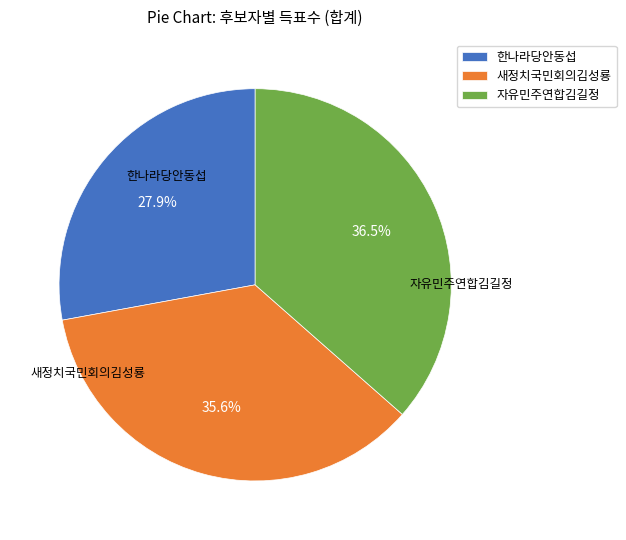

Rank the categories by value from lowest to highest.

한나라당안동섭, 새정치국민회의김성룡, 자유민주연합김길정